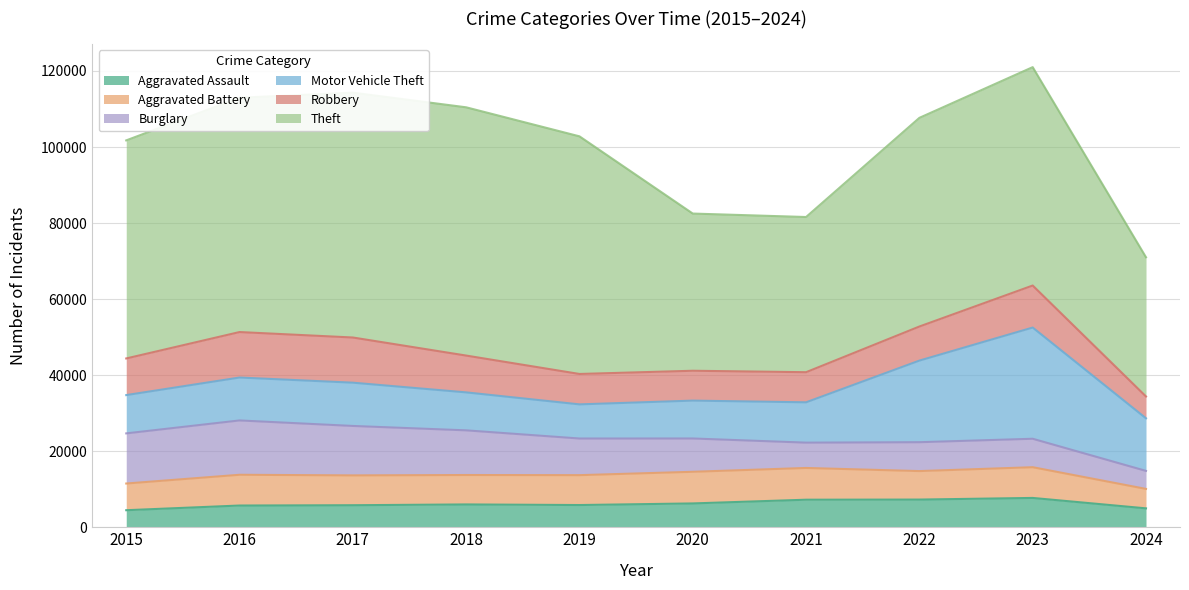

How many values in the Robbery series exceed 9638?

4